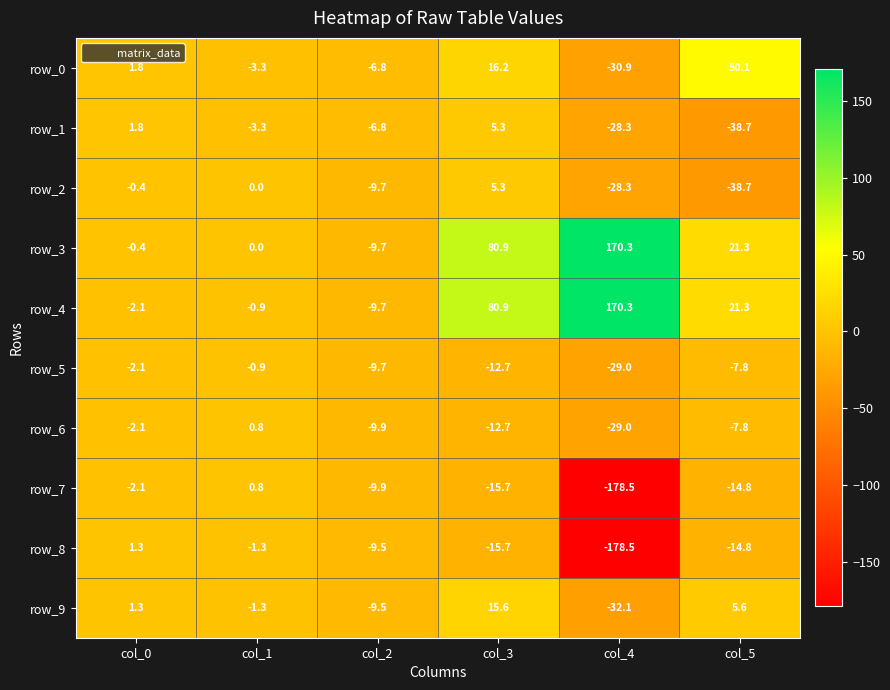

The row_9 series shows 1.3 at col_0. True or false?

True